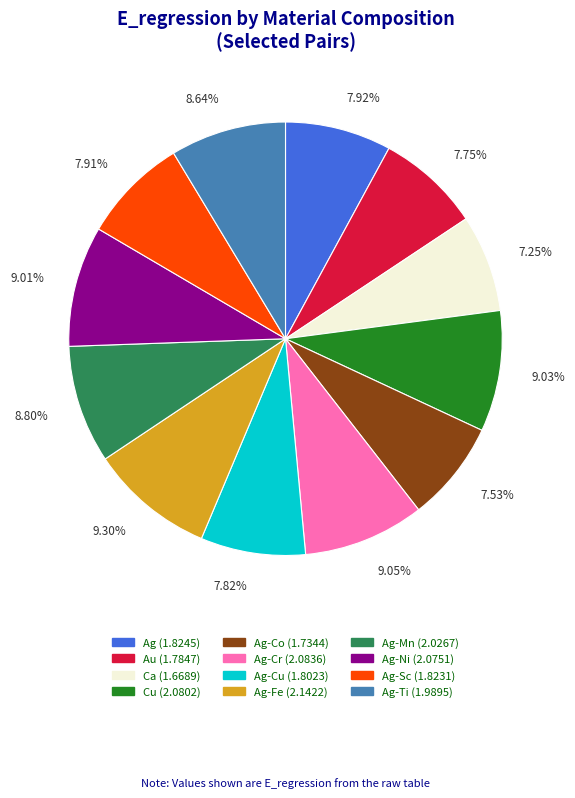

Is there a majority slice in this chart?

No